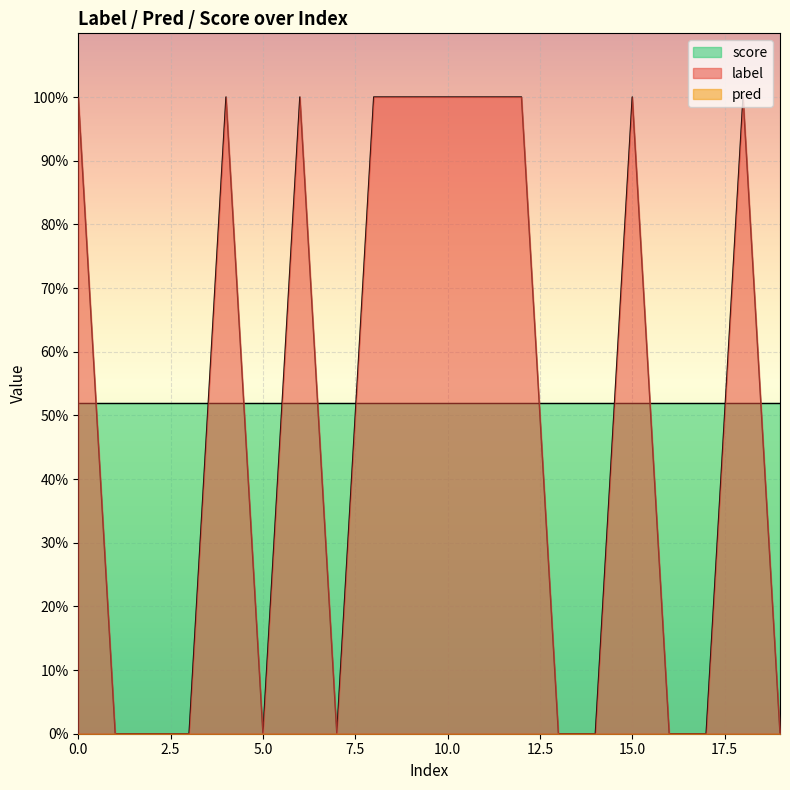

Which series has the widest spread of values?

label